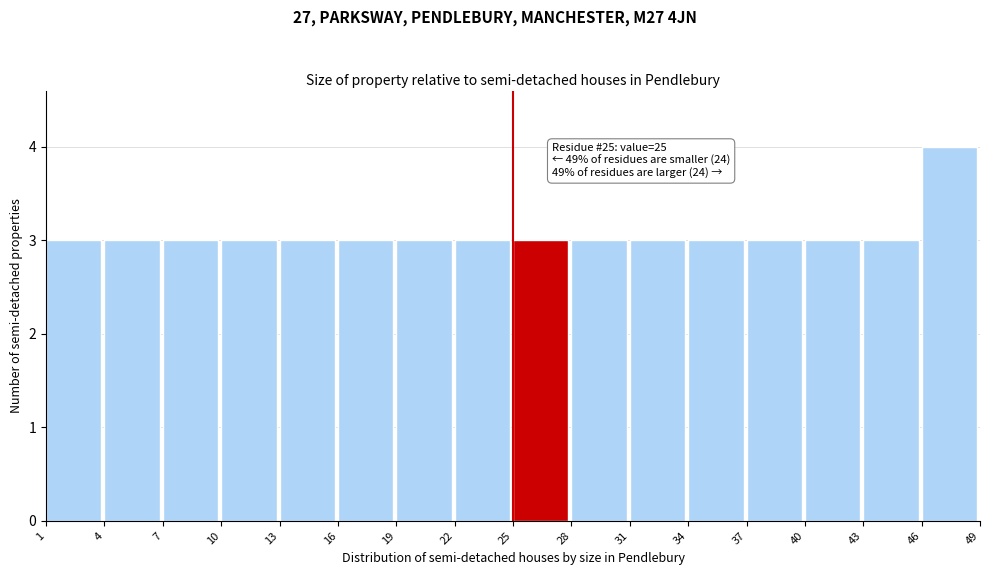

Which range on the x-axis has the tallest bar?

46 to 49